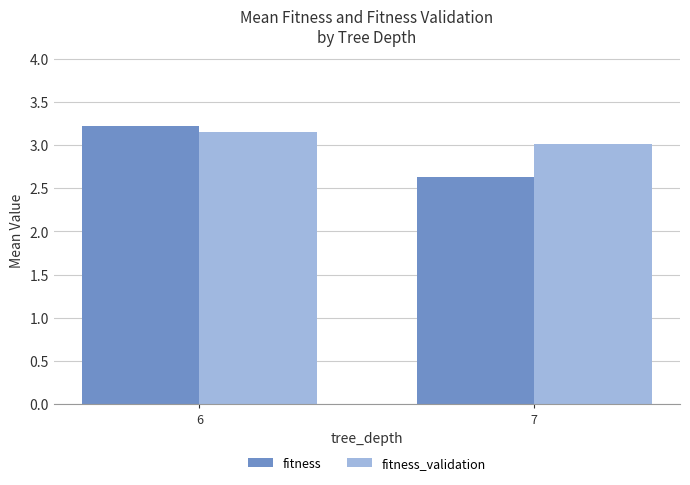

At which label is fitness closest to 2?

7